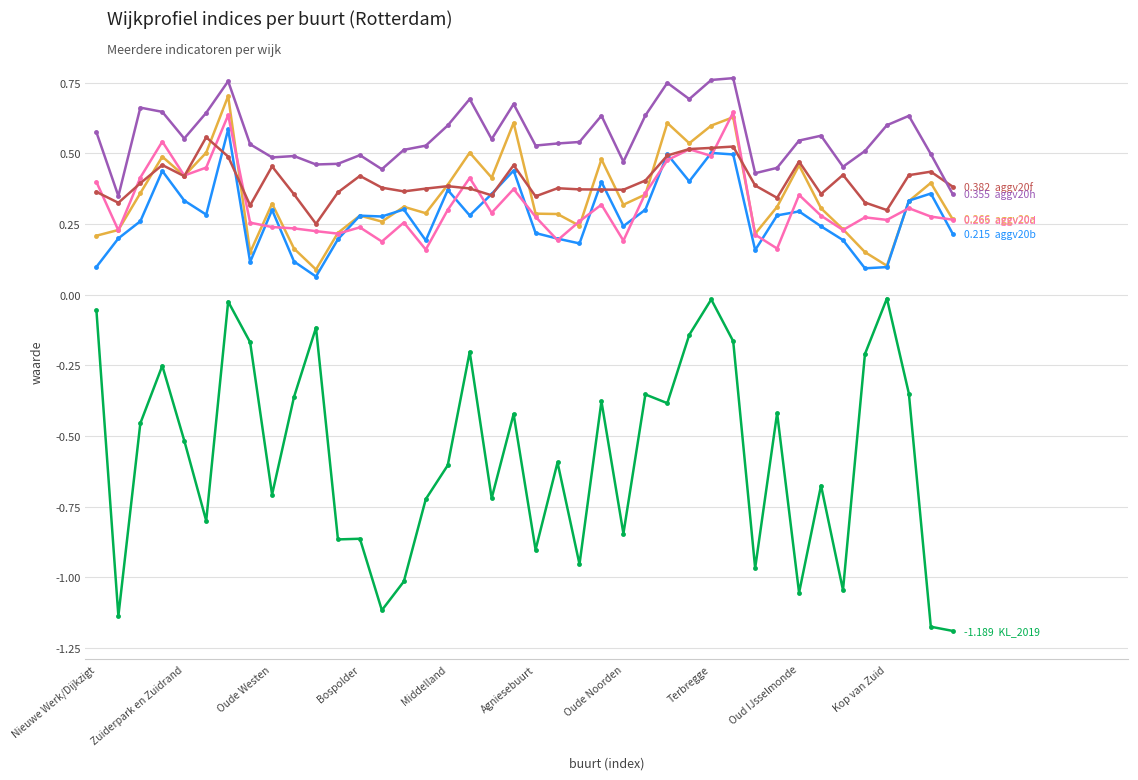

Is this an area chart (filled region under the line)?

No